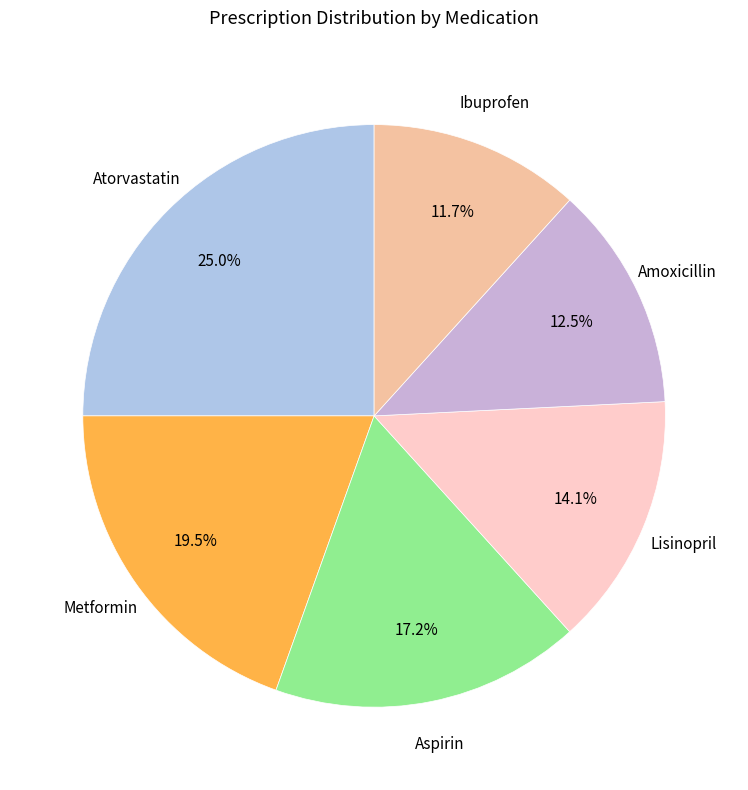

What is the ratio of the value at Amoxicillin to the value at Metformin?

0.6